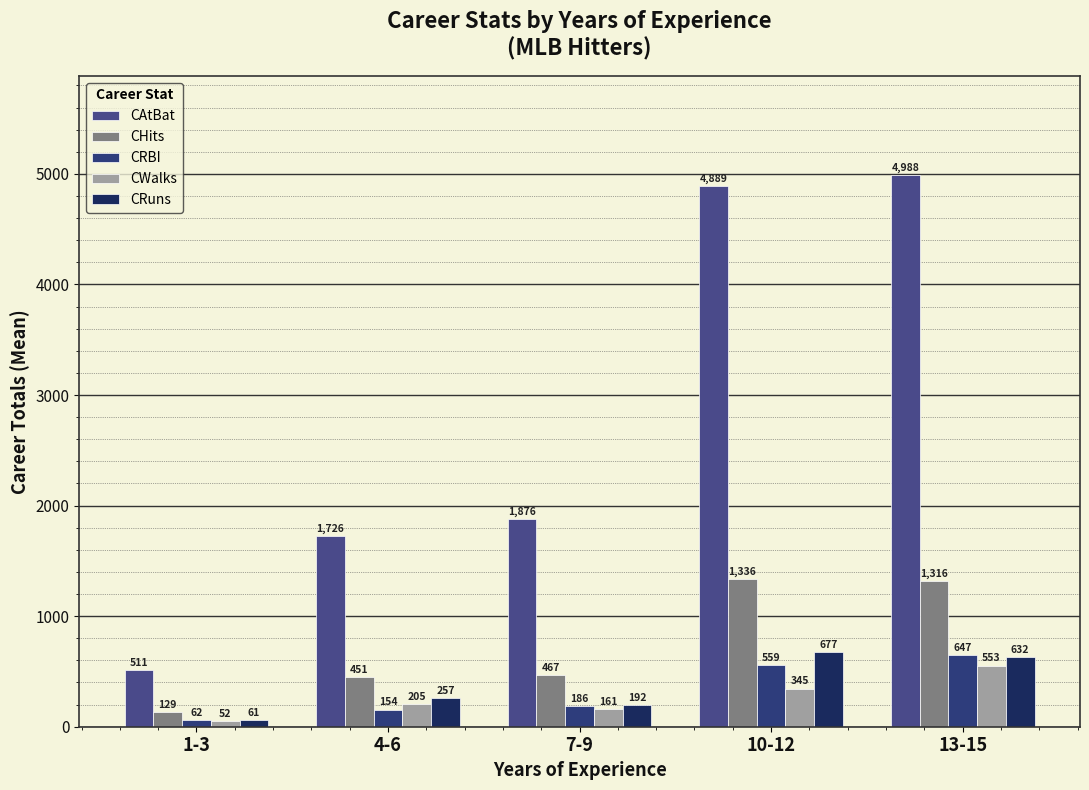

Between 7-9 and 13-15, which is larger?

13-15